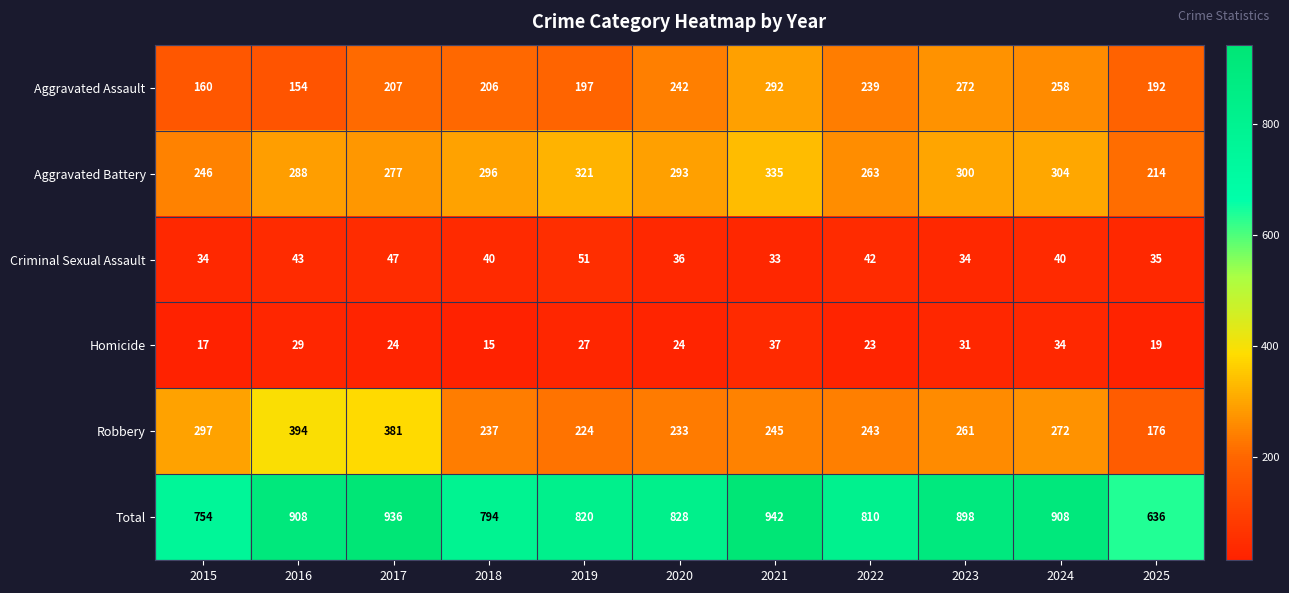

Between 2018 and 2019, which series saw the biggest shift?

Total